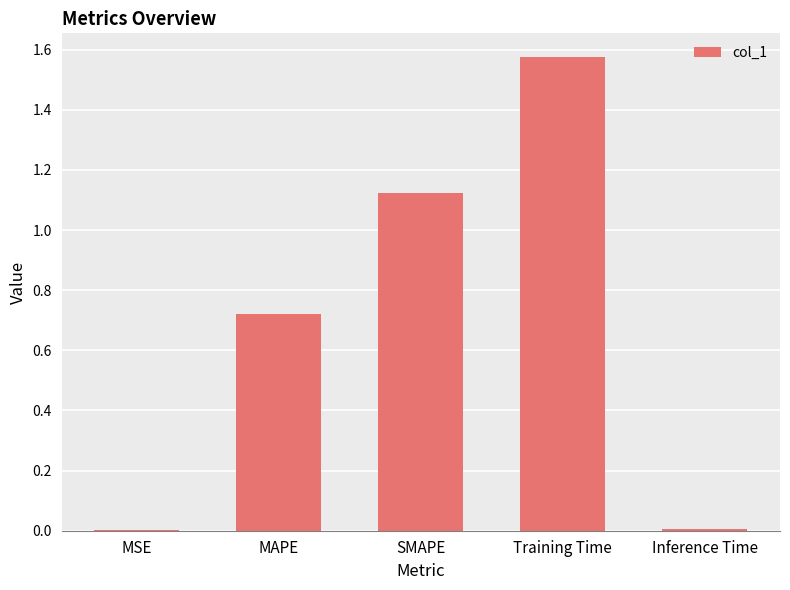

What is the change in value from Training Time to Inference Time?

-1.6